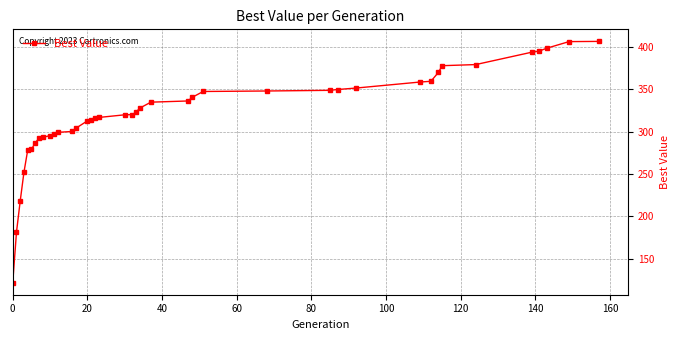

What is the difference between the maximum and minimum values?

284.7